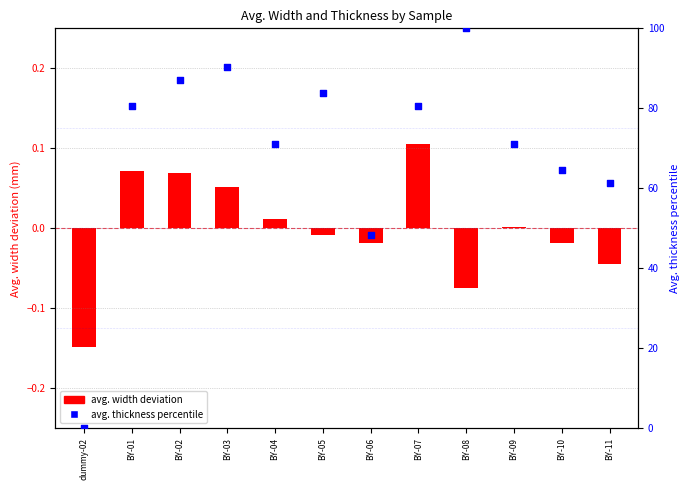

Is the value of avg. thickness percentile at BY-03 greater than the value of avg. width deviation at BY-11?

Yes